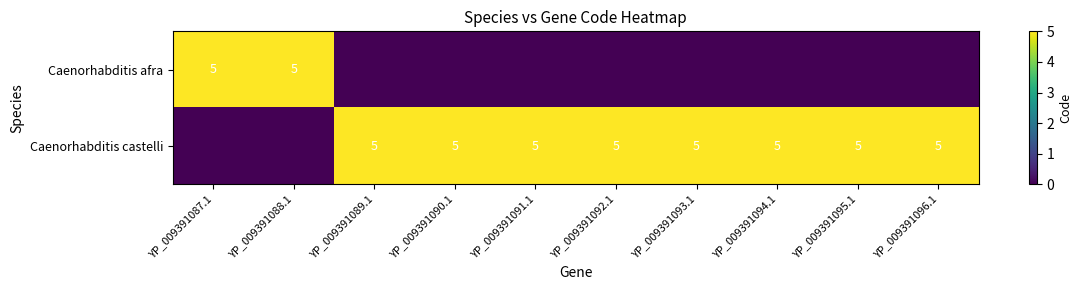

At how many categories does at least one series exceed 2?

10